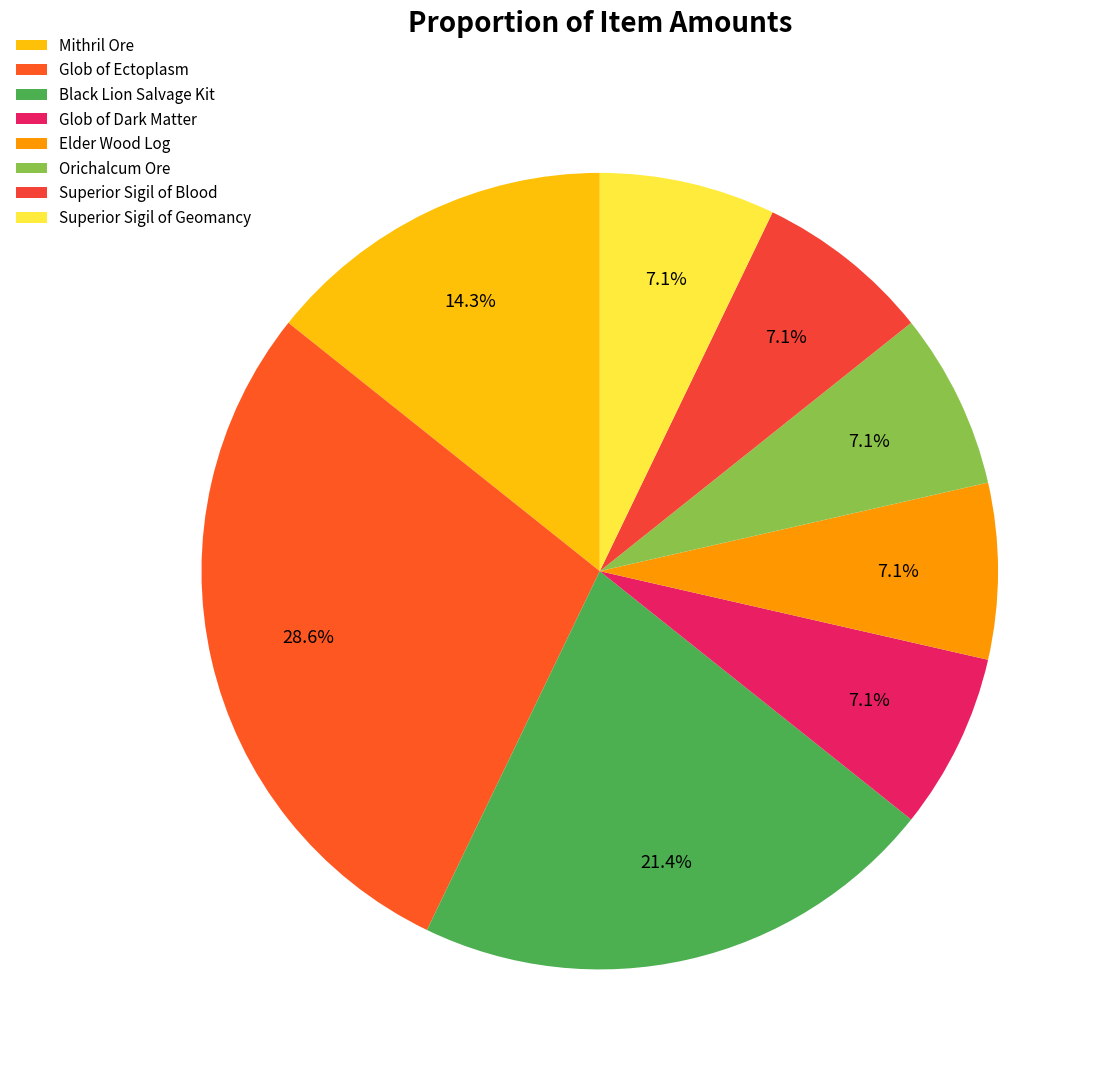

What is the largest slice in the pie chart?

Glob of Ectoplasm